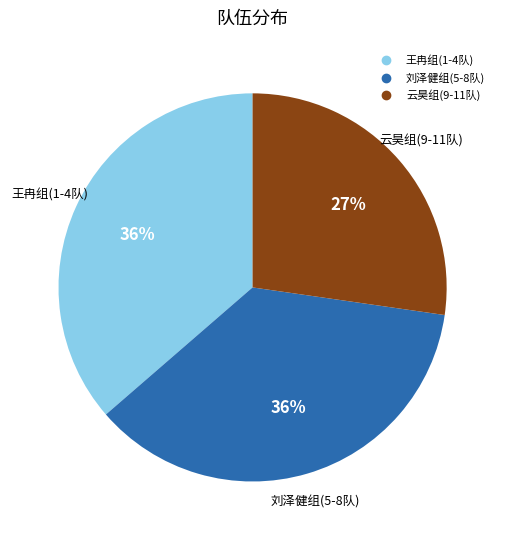

Is there a majority slice in this chart?

No